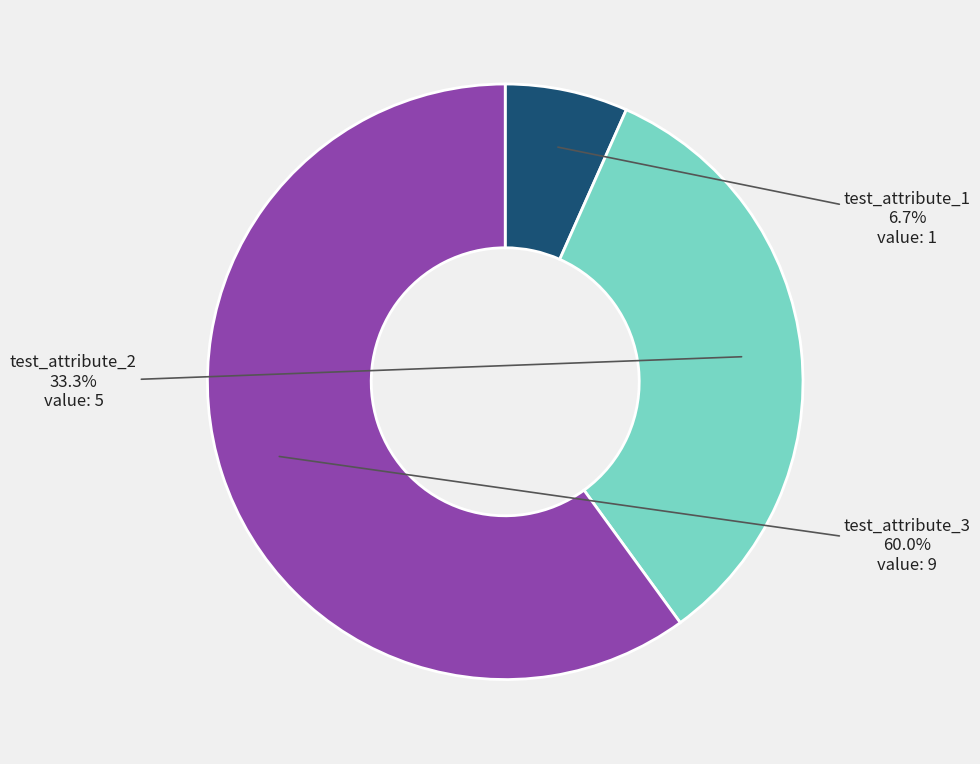

To the nearest percent, what portion does test_attribute_1 represent?

7%